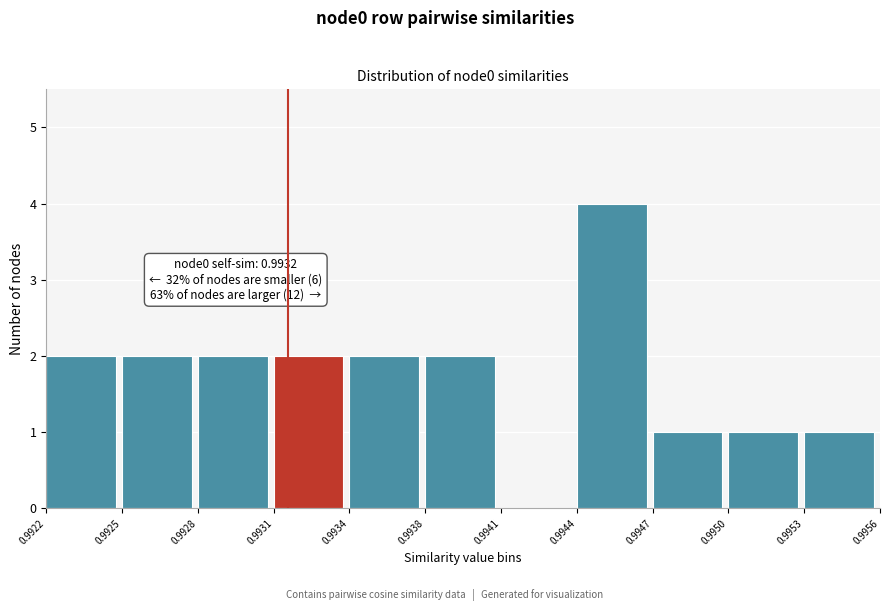

Reading left to right, transcribe all the data shown in this chart.

0.9922=2	0.9925=2	0.9928=2	0.9931=2	0.9934=2	0.9938=2	0.9941=0	0.9944=4	0.9947=1	0.9950=1	0.9953=1